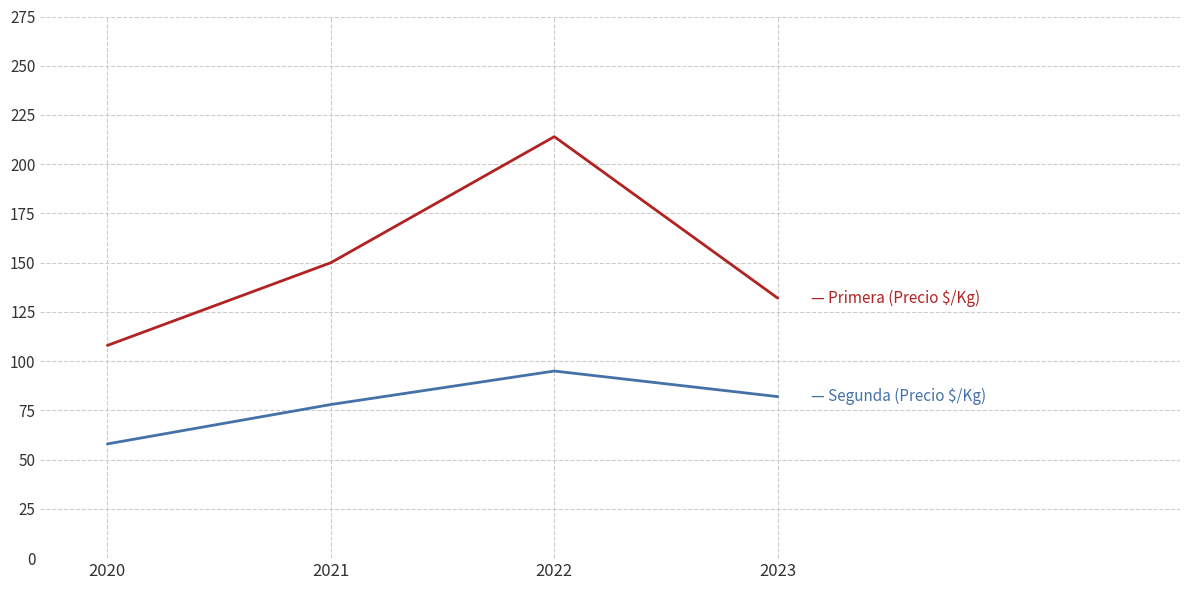

Count the number of data series in this chart.

2